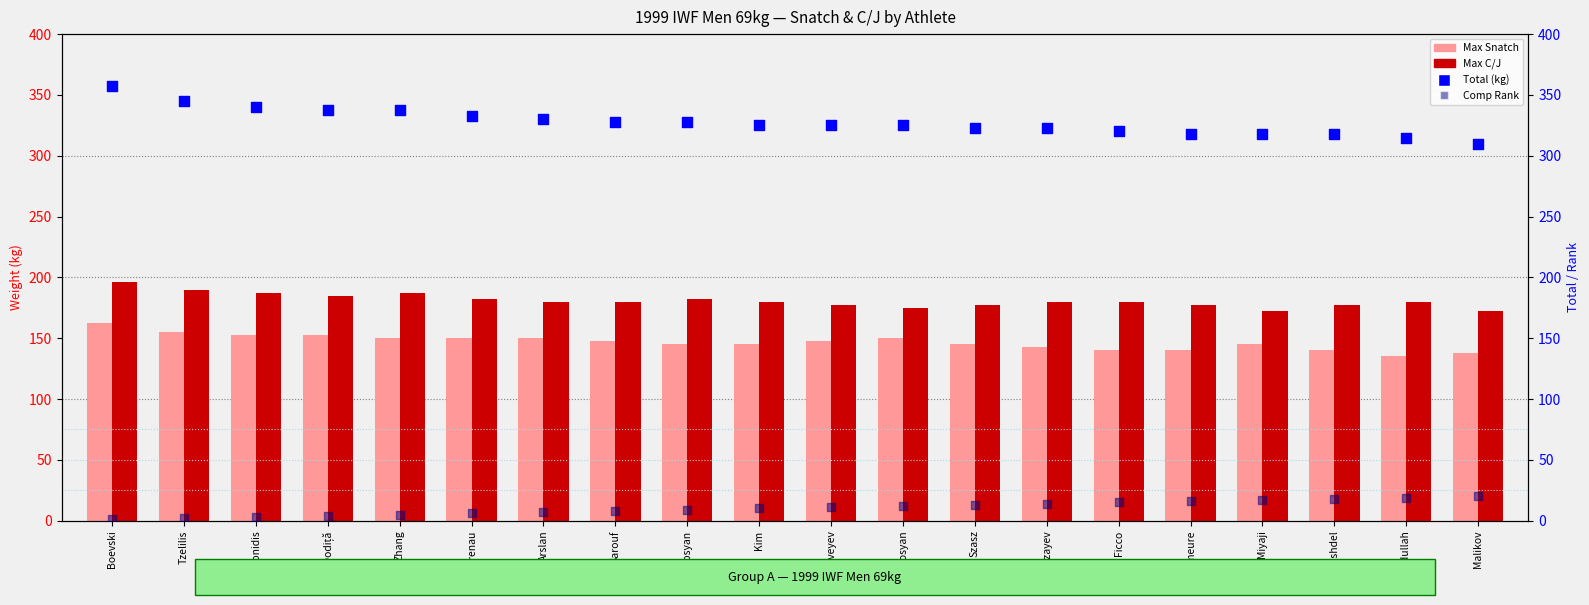

What are all the series names shown in the legend?

Max Snatch, Max C/J, Total (kg), Comp Rank